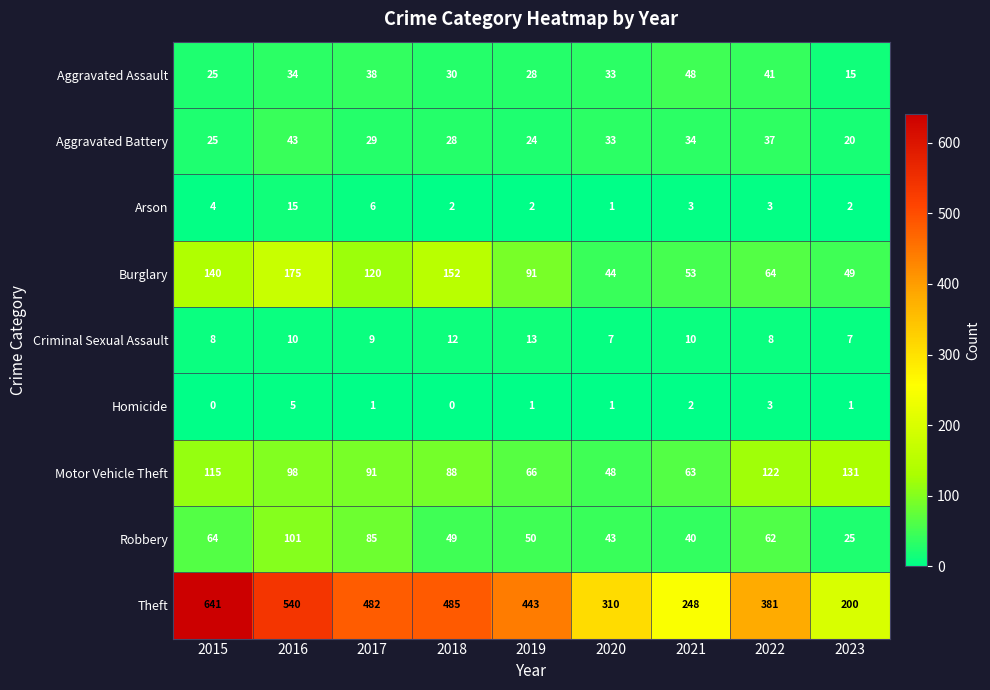

Read the Theft value at 2021, to the nearest 50.

250